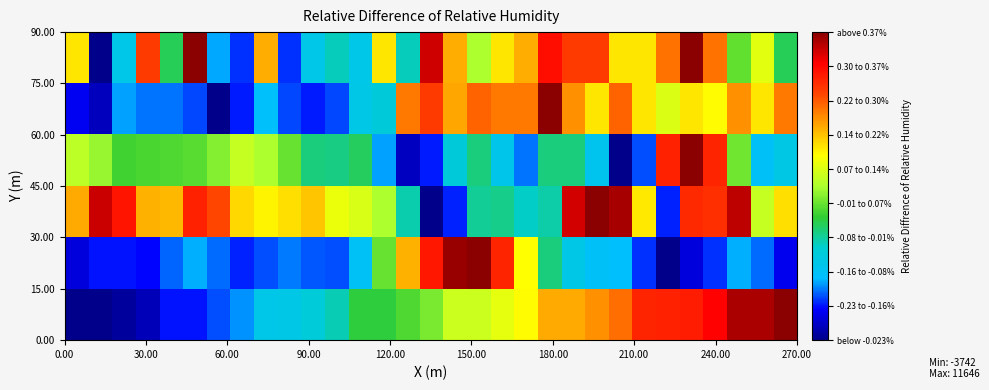

How many data points does each series have?

31